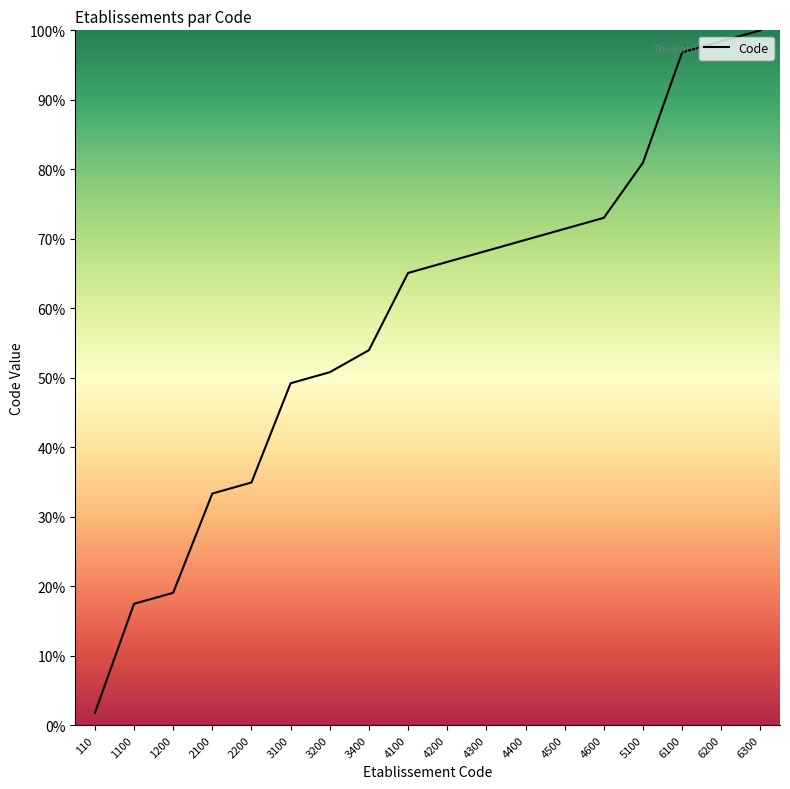

Which label corresponds to the largest value in the chart?

6300